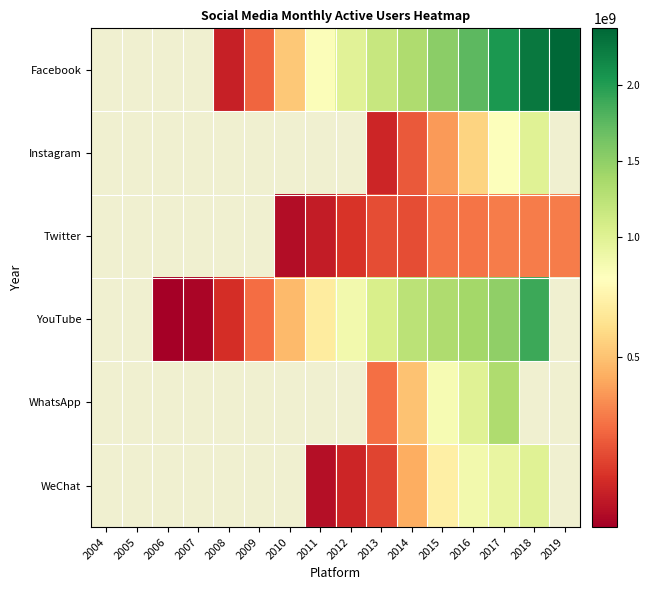

How many values in the YouTube series are below 844638200?

6